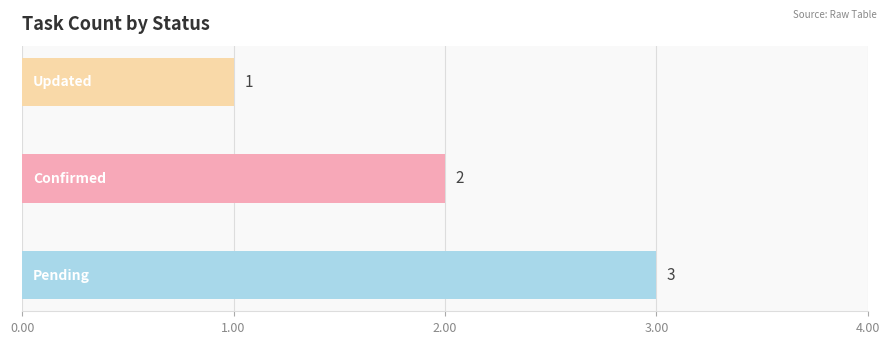

Reading bottom to top, extract all data points from this chart.

3	2	1